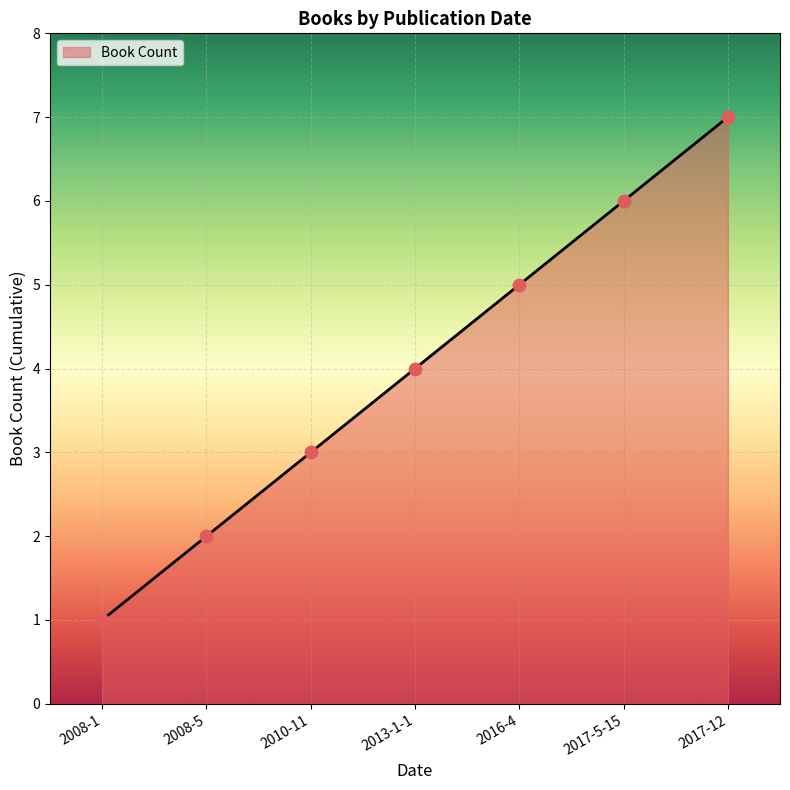

What is the change in value from 2010-11 to 2017-12?

+4